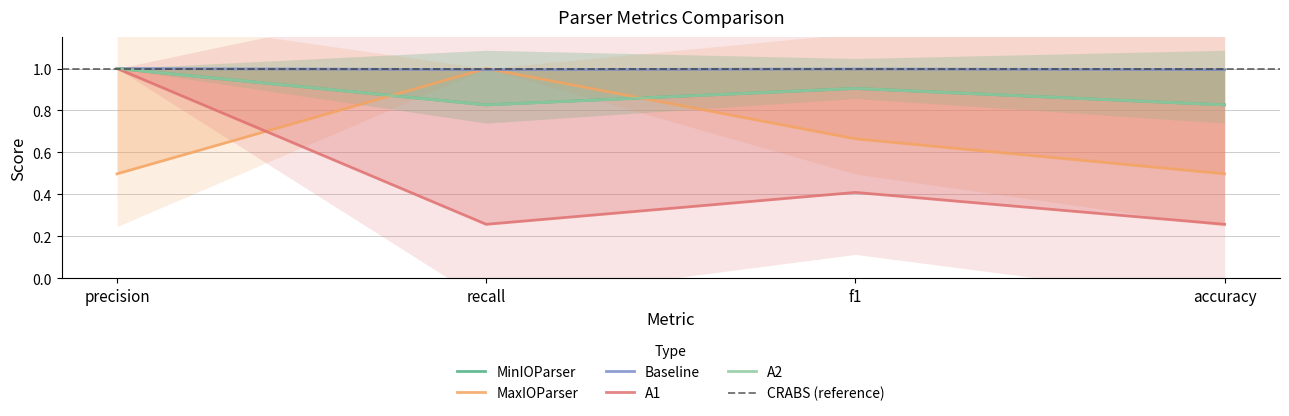

What is the difference between the MaxIOParser values at precision and f1?

0.2